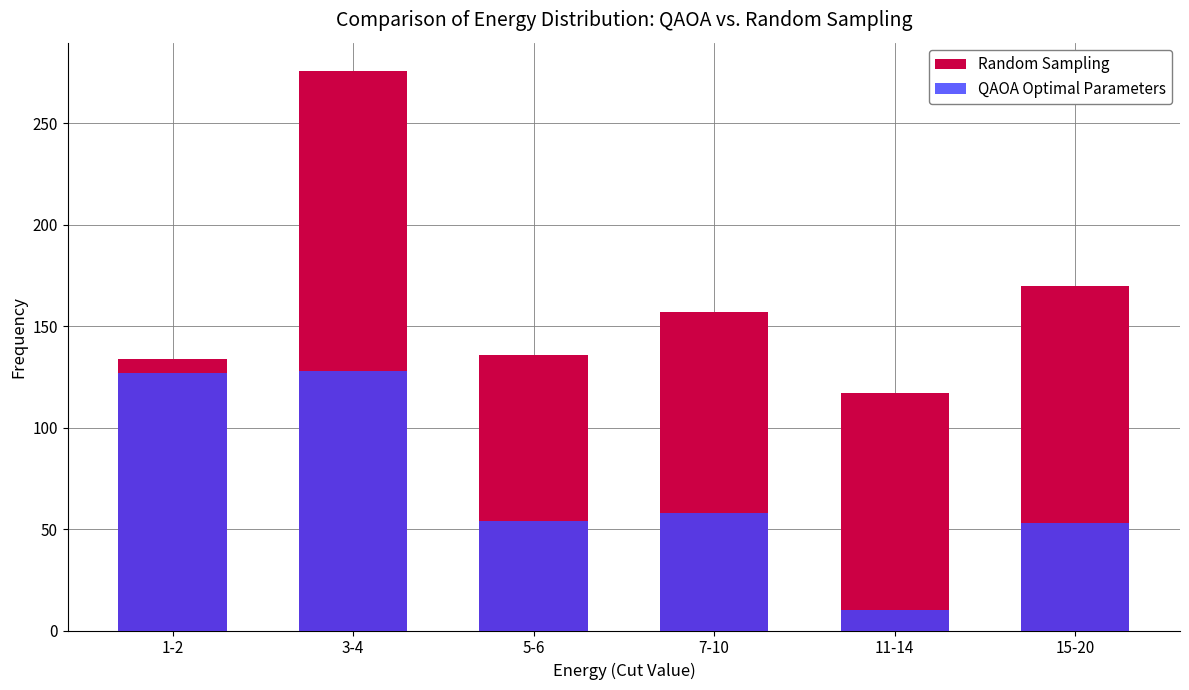

How many series are shown in this chart?

2